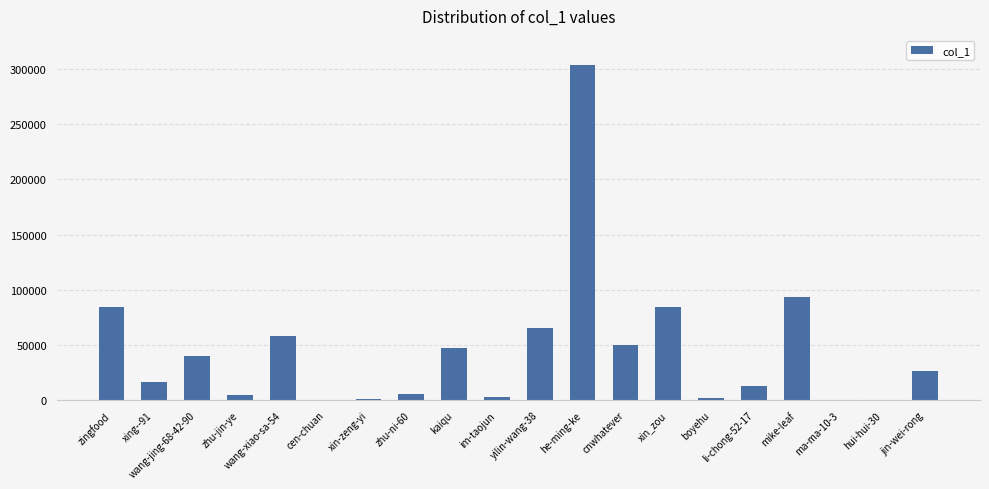

At which category does the chart reach its peak across all series?

he-ming-ke